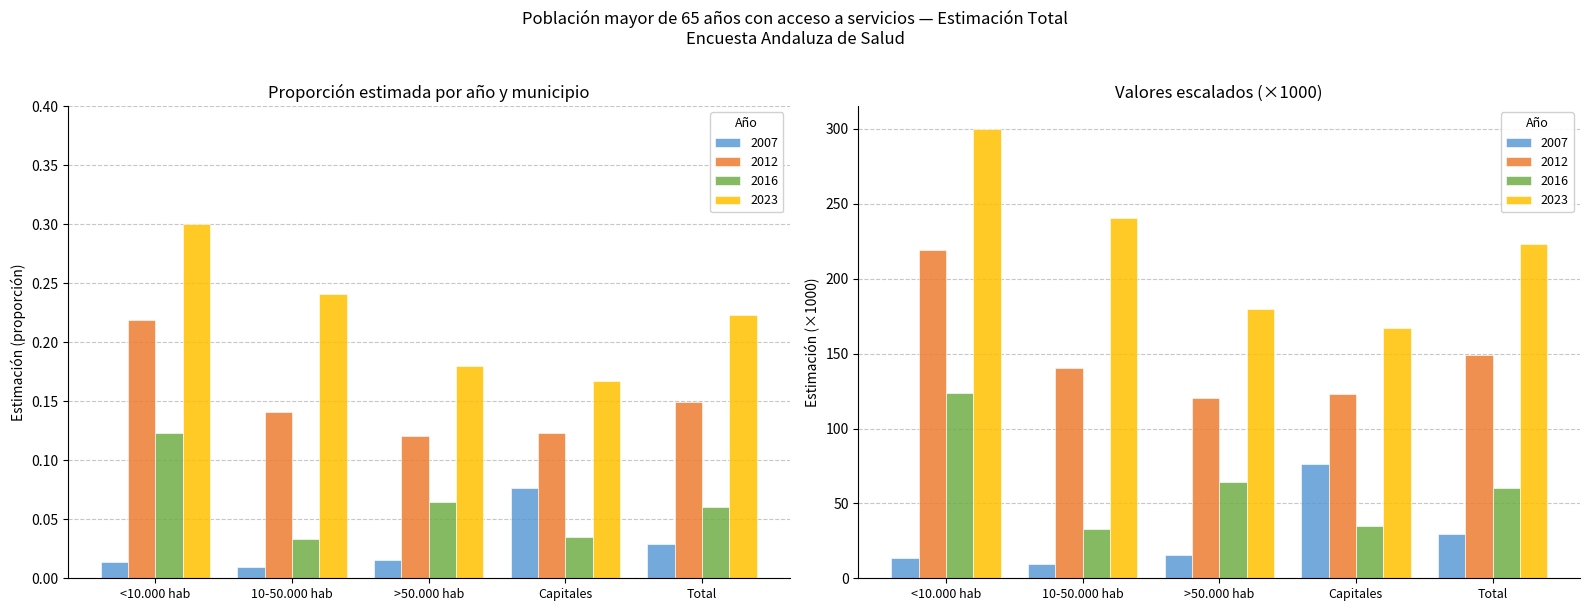

At which category is the sum across all series the highest?

<10.000 hab